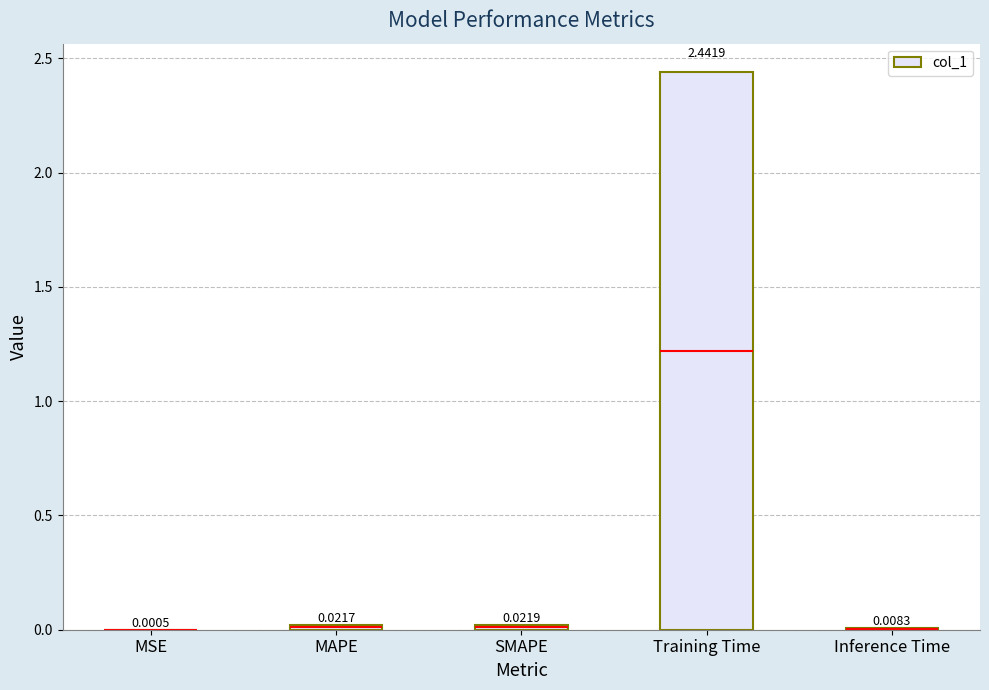

At which label is the value closest to 1?

SMAPE